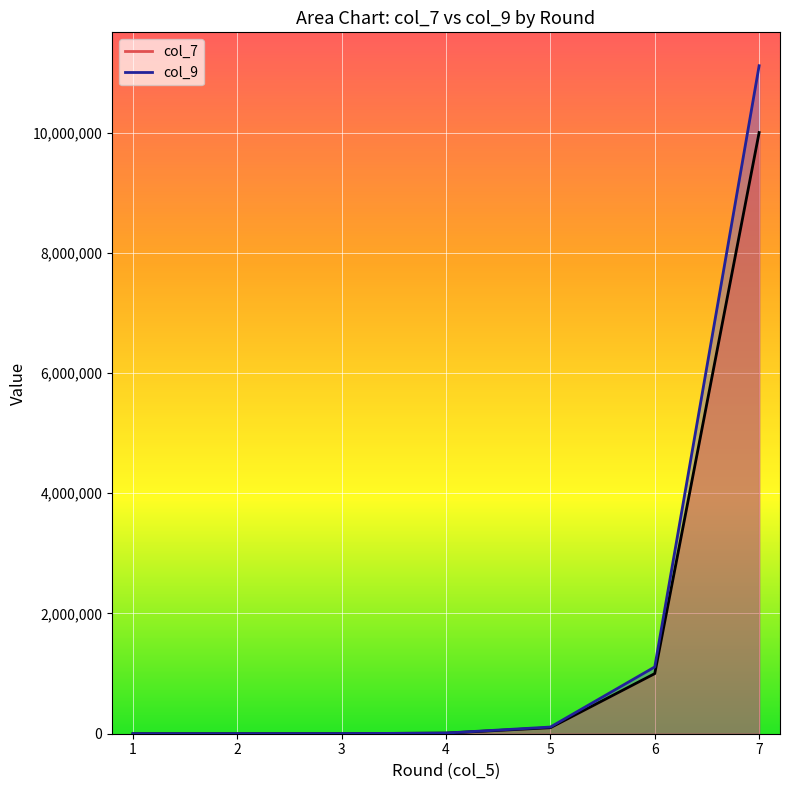

At which label does col_7 first exceed 9999?

5